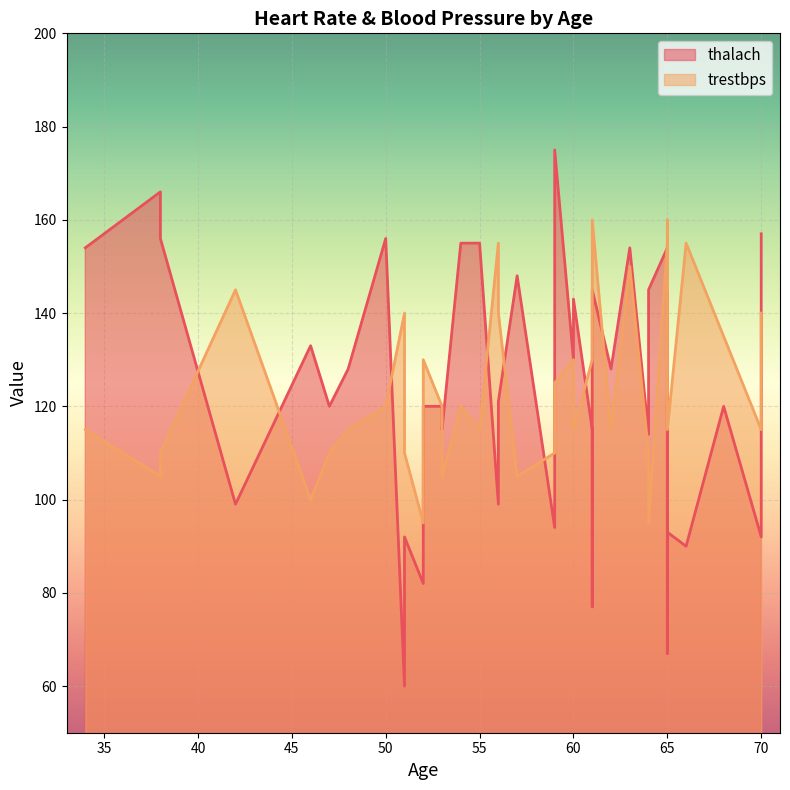

What is the difference between the second highest and minimum values in the trestbps series?

65